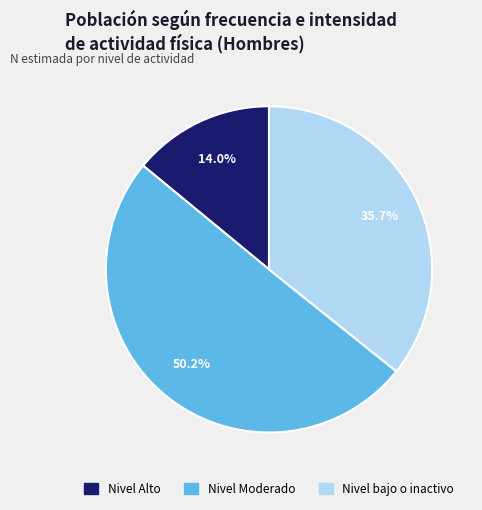

What percentage do Nivel Moderado and Nivel bajo o inactivo together represent?

86.0%